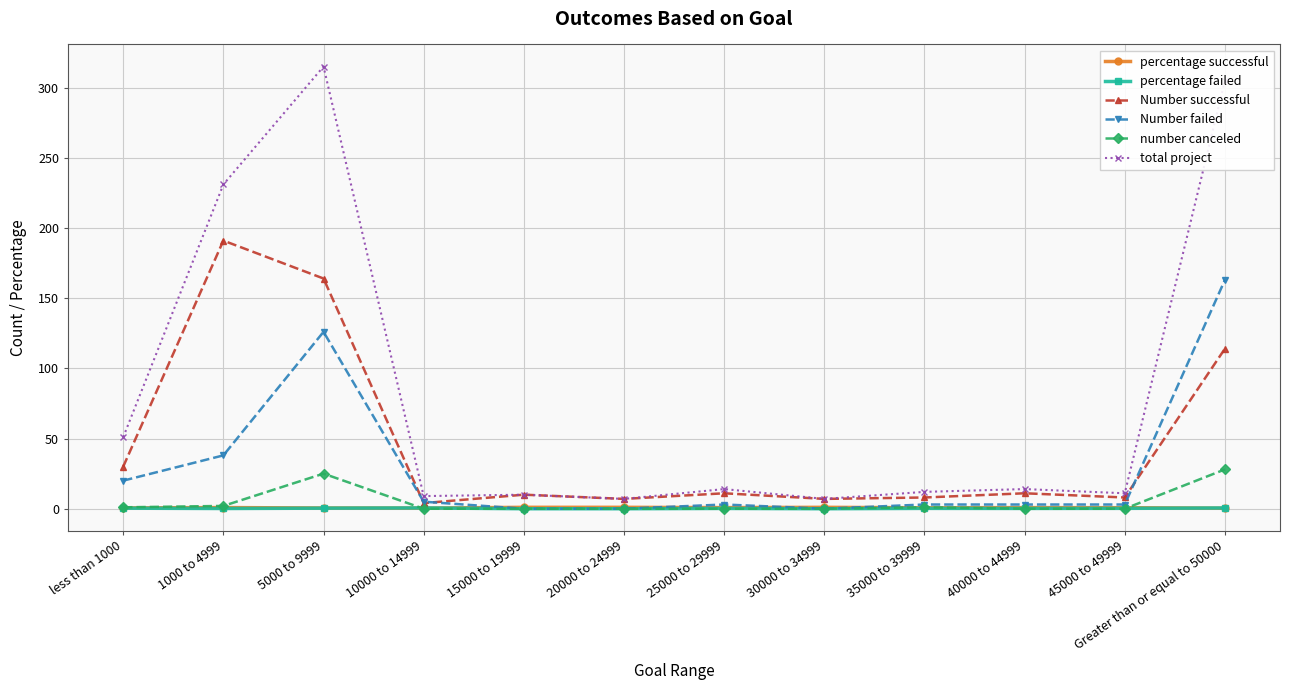

What is the label of the 9th point from the left?

35000 to 39999